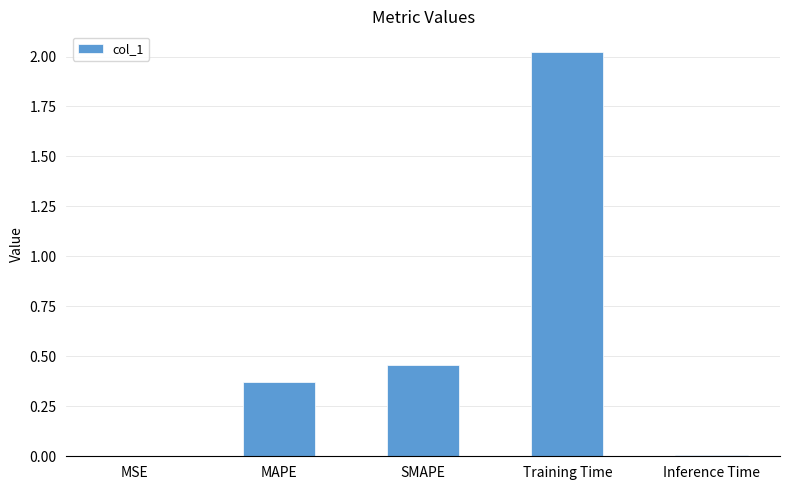

Where is the data nearest to the value 1?

SMAPE